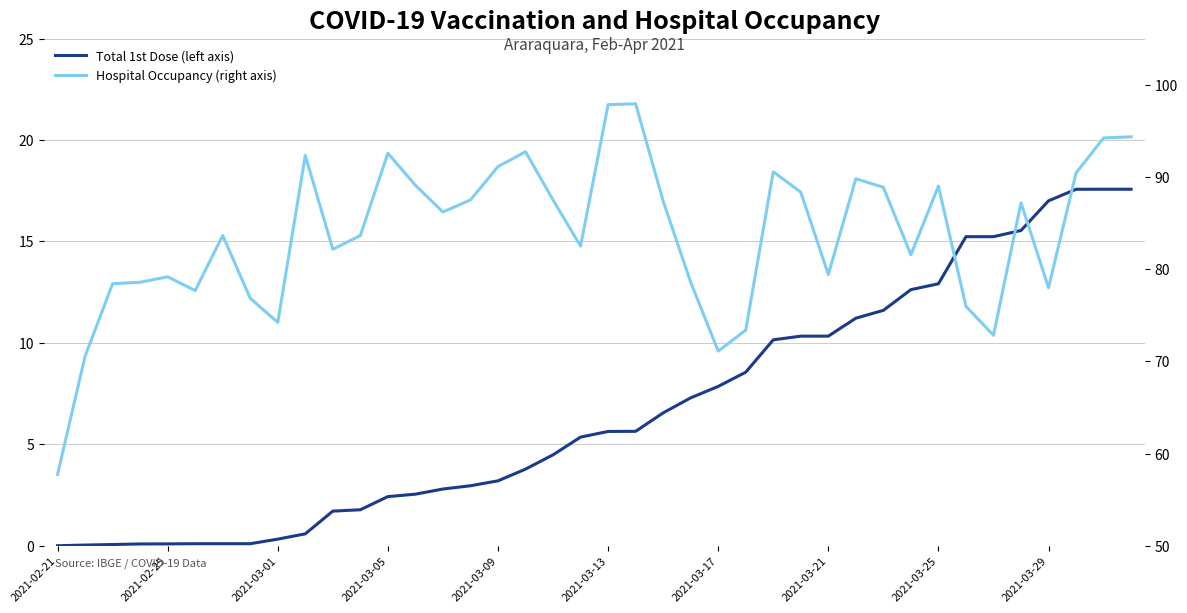

List the series in order of their overall mean, lowest first.

Total 1st Dose (left axis), Hospital Occupancy (right axis)